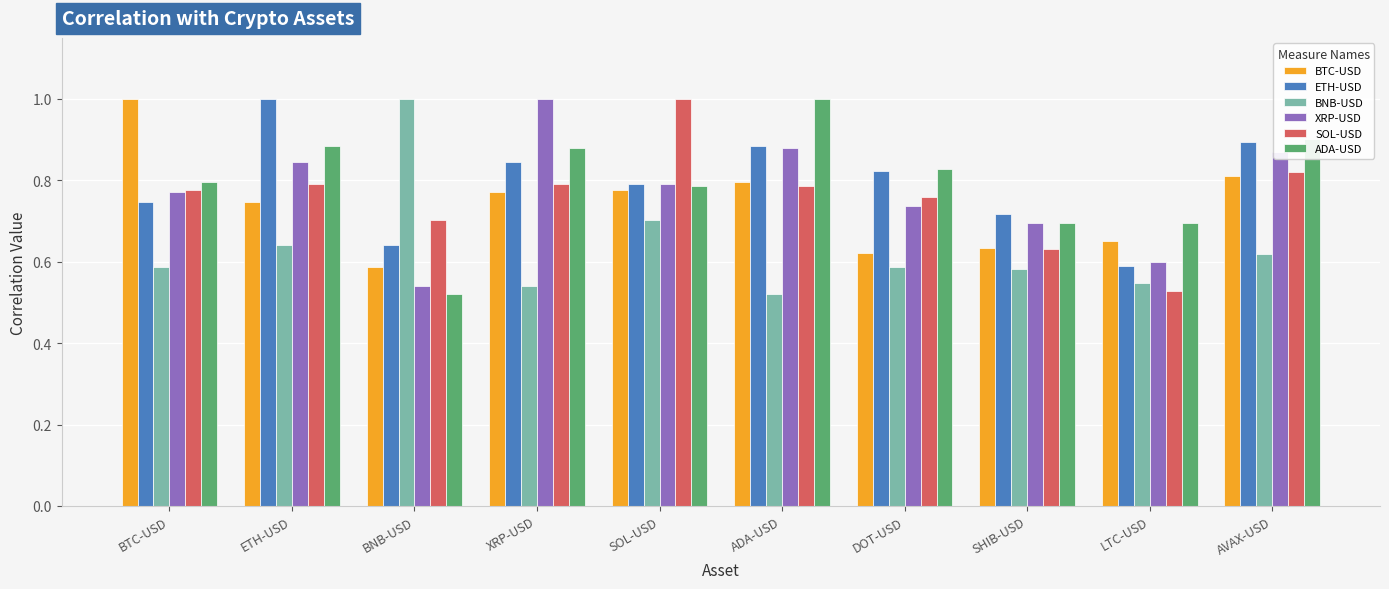

At which label is SOL-USD closest to 0?

LTC-USD